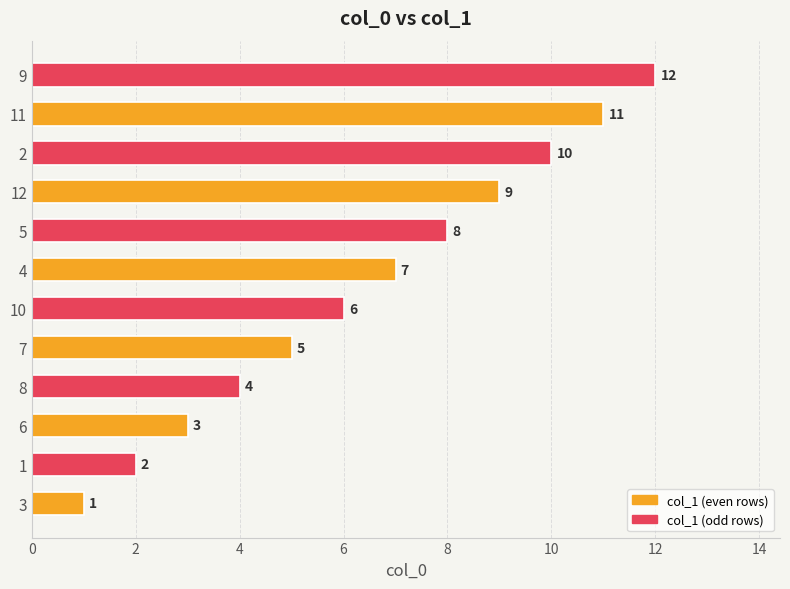

What is the smallest value displayed?

1